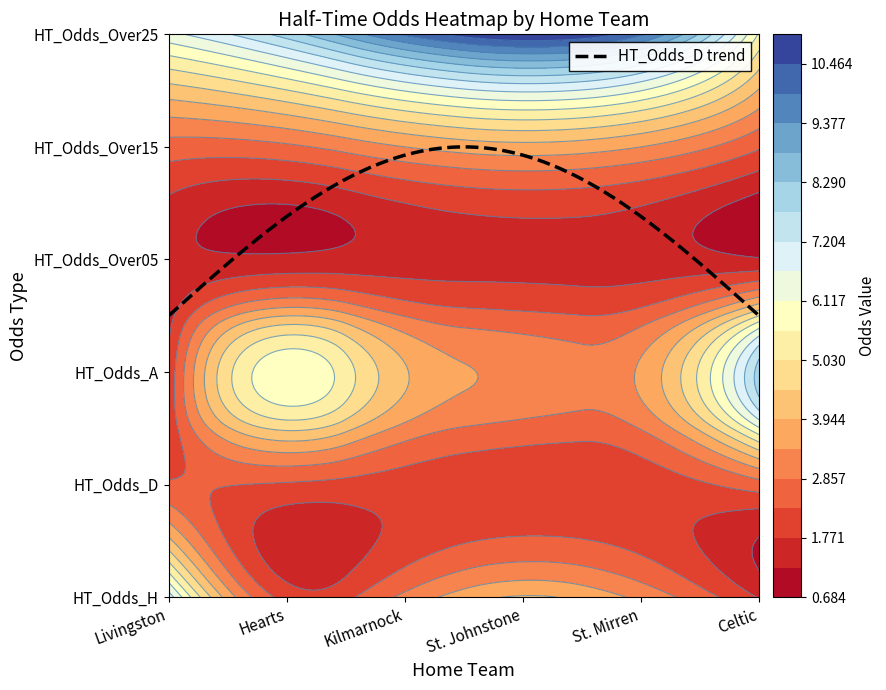

What is the difference between the highest and lowest values at 3?

4.0